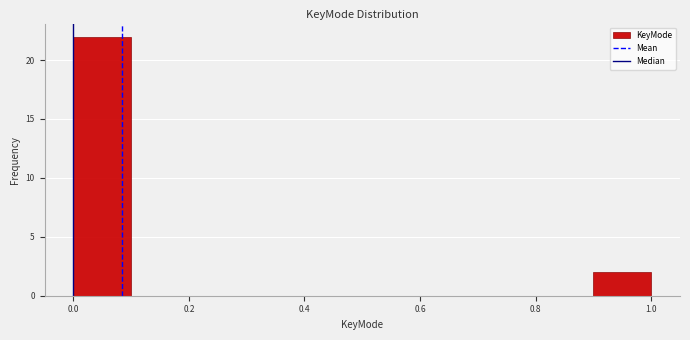

Which range on the x-axis has the tallest bar?

0.0 to 0.1